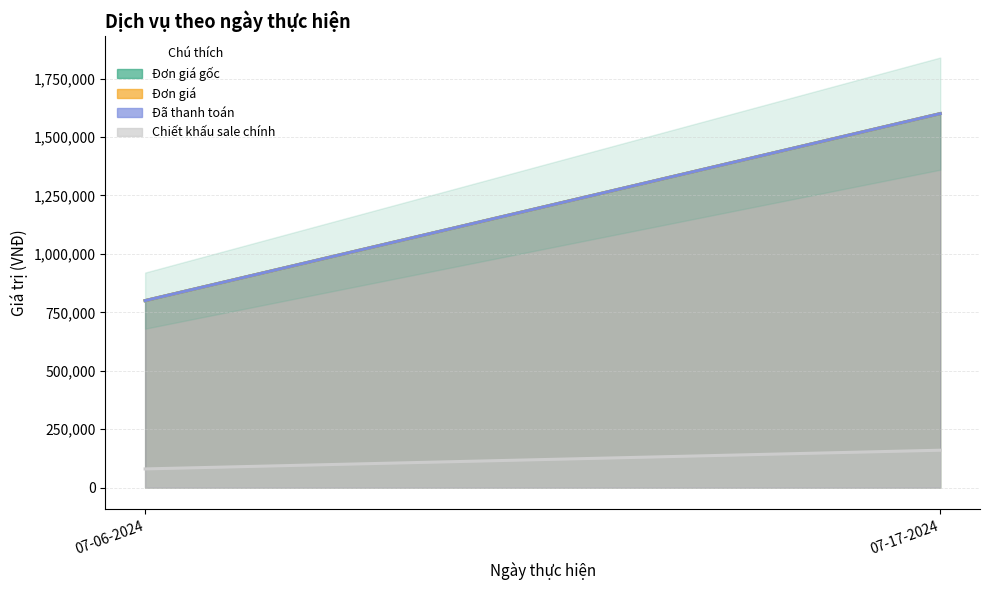

At which category is the sum across all series the highest?

07-17-2024